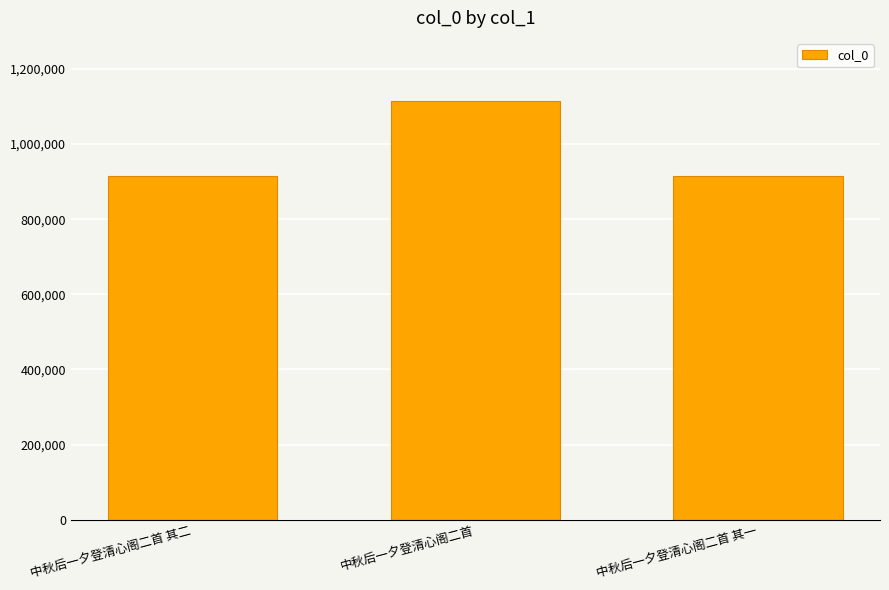

The chart shows a value of 1115125 at 中秋后一夕登清心阁二首. True or false?

True